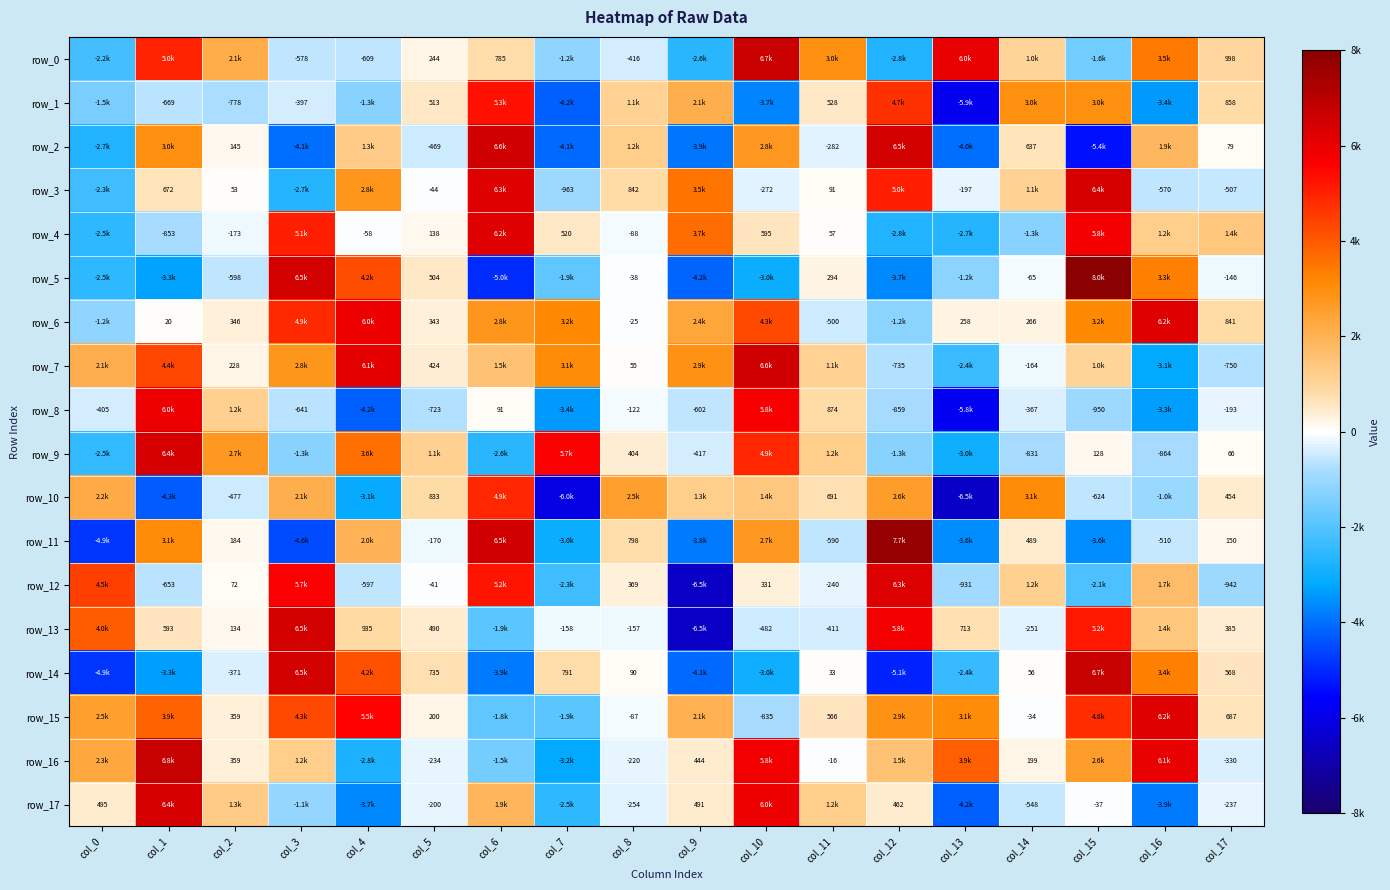

What is the greatest value displayed?

8026.7